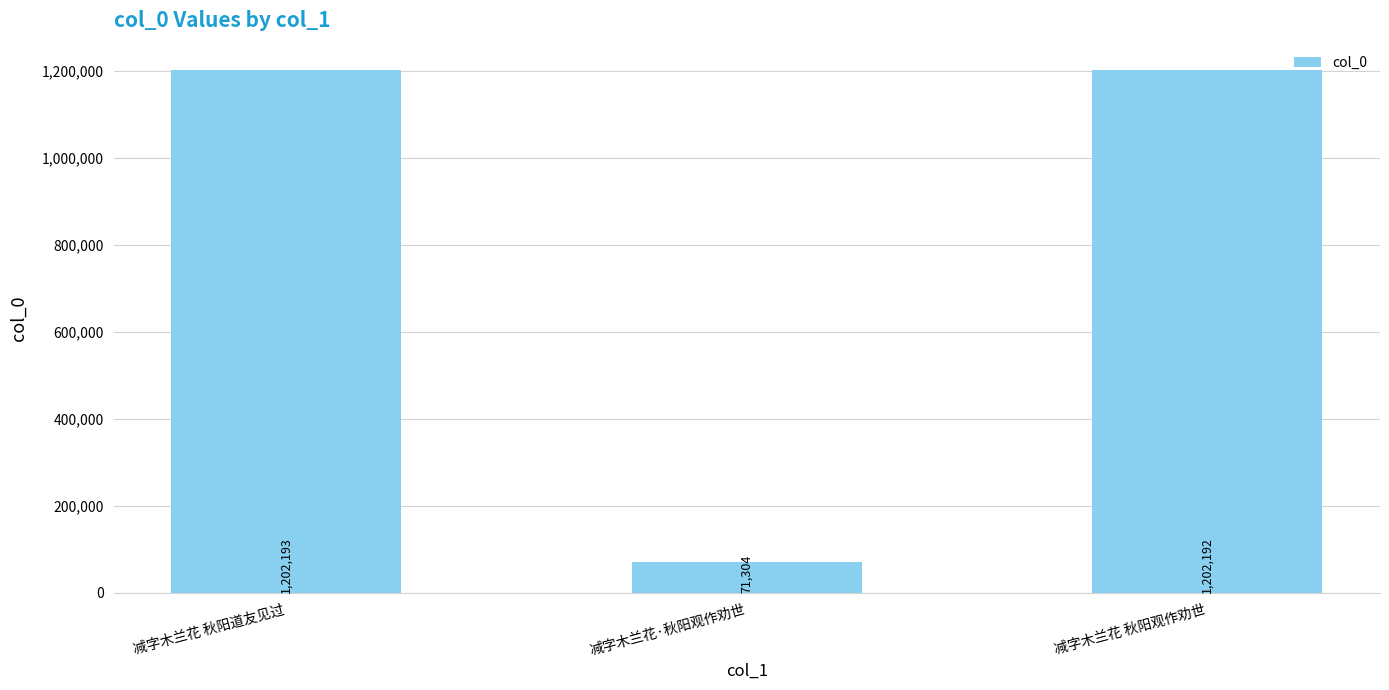

What is the change in value from 减字木兰花·秋阳观作劝世 to 减字木兰花 秋阳观作劝世?

+1130888